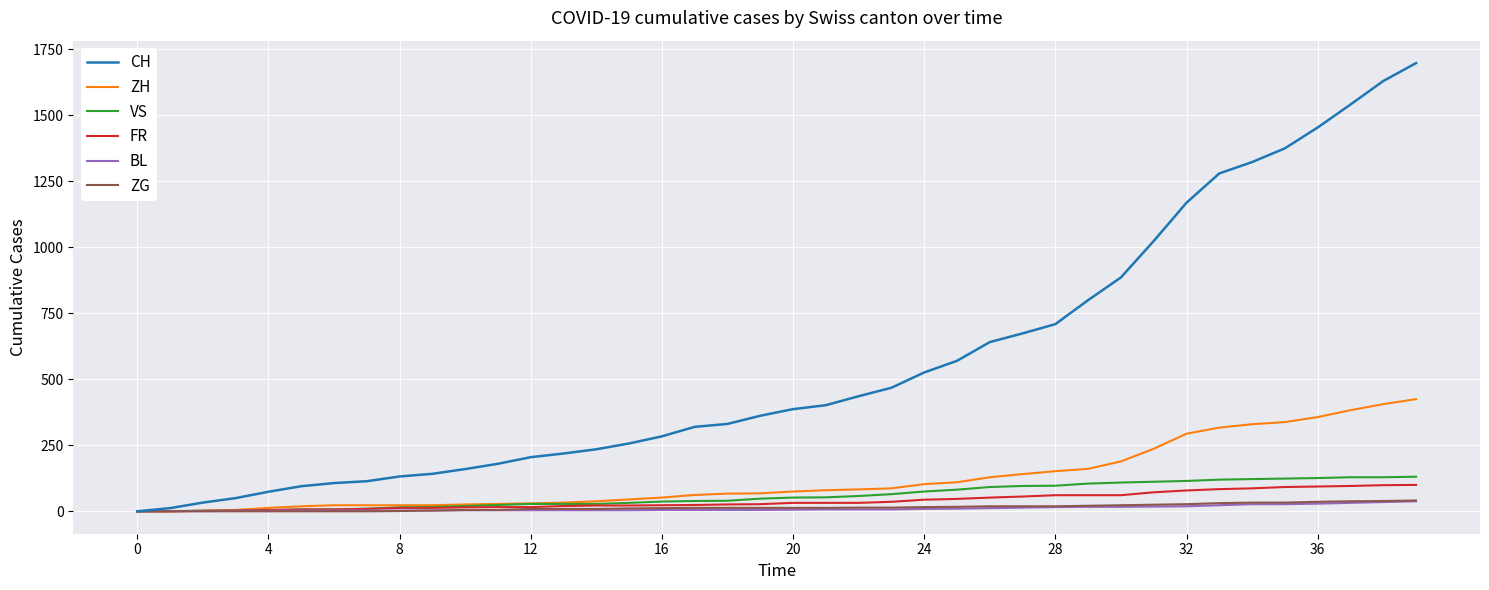

Which series has the largest total across all categories?

CH